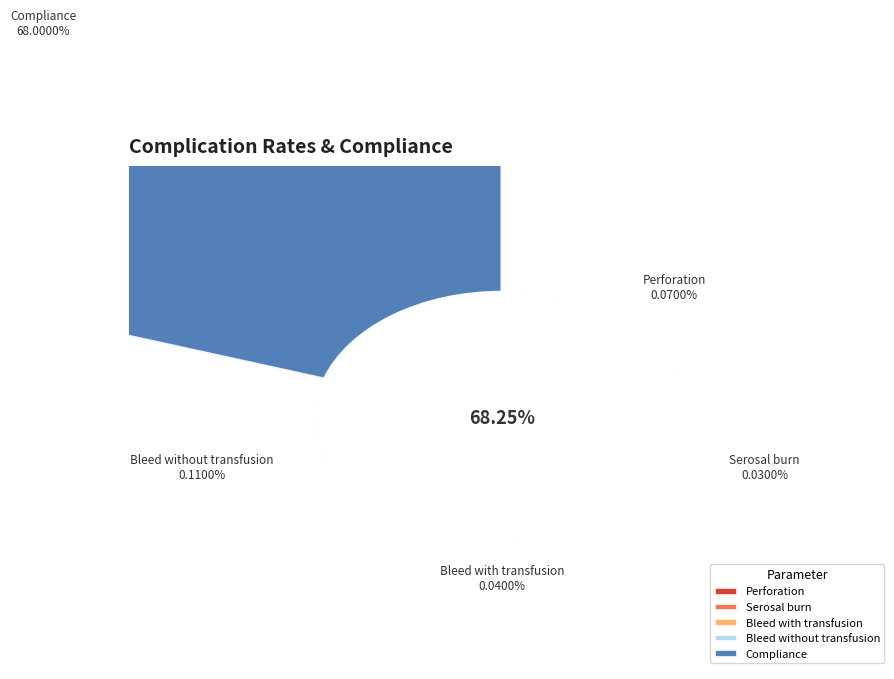

Between Serosal burn and Bleed with transfusion, which is larger?

Bleed with transfusion